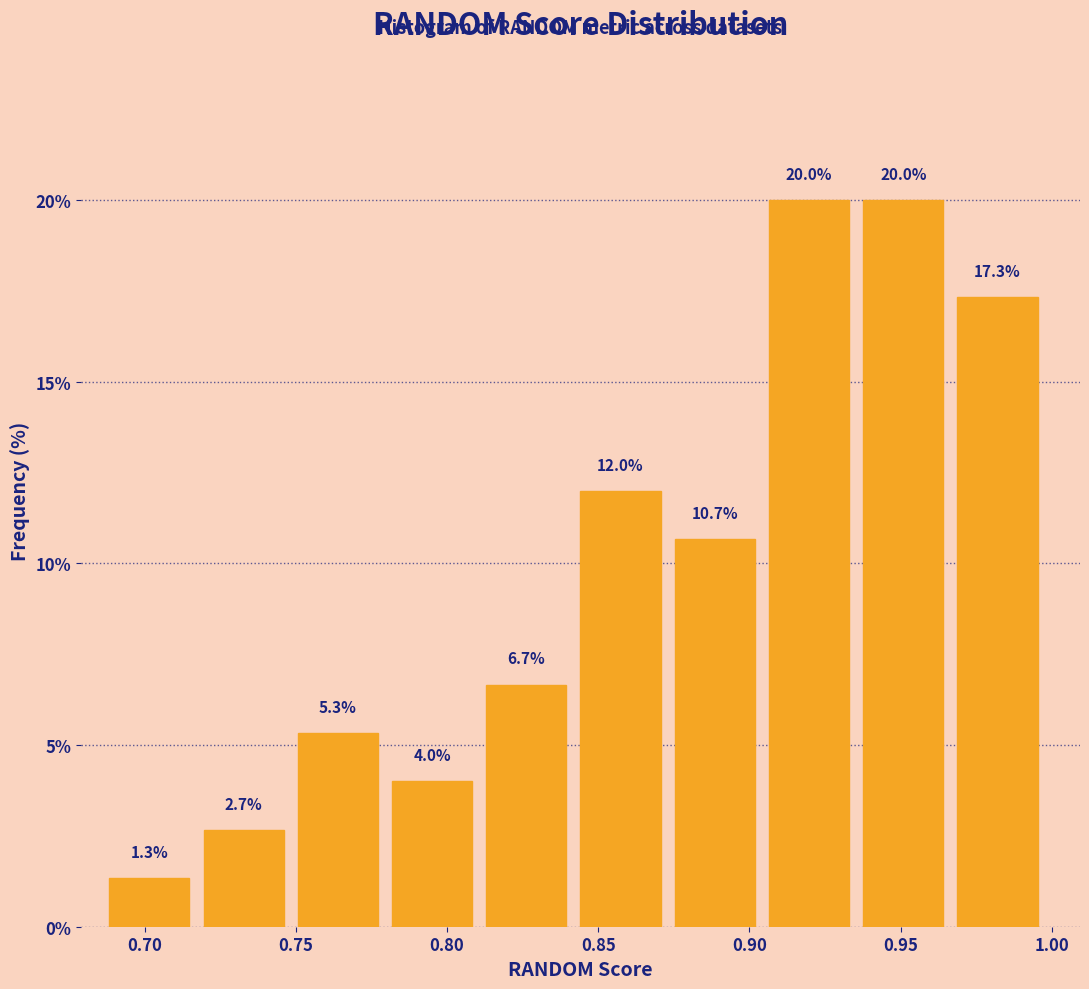

Reading left to right, transcribe this chart: for each bar, give the range it covers on the x-axis and its height. The bar edges are not printed on the chart, so give them approximately, as read against the axis.

0.690 to 0.720: 1.3
0.720 to 0.750: 2.7
0.750 to 0.780: 5.3
0.780 to 0.815: 4.0
0.815 to 0.845: 6.7
0.845 to 0.875: 12.0
0.875 to 0.905: 10.7
0.905 to 0.940: 20.0
0.940 to 0.970: 20.0
0.970 to 1.000: 17.3